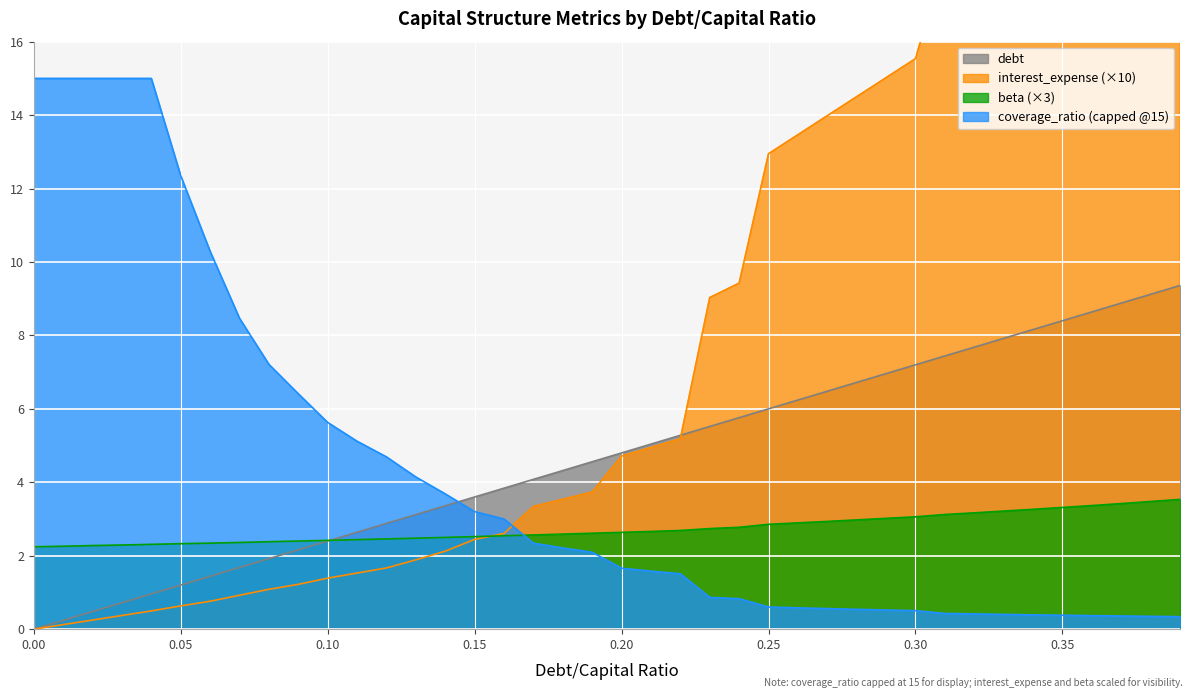

True or false: debt and coverage_ratio (capped @15) cross at least once.

True